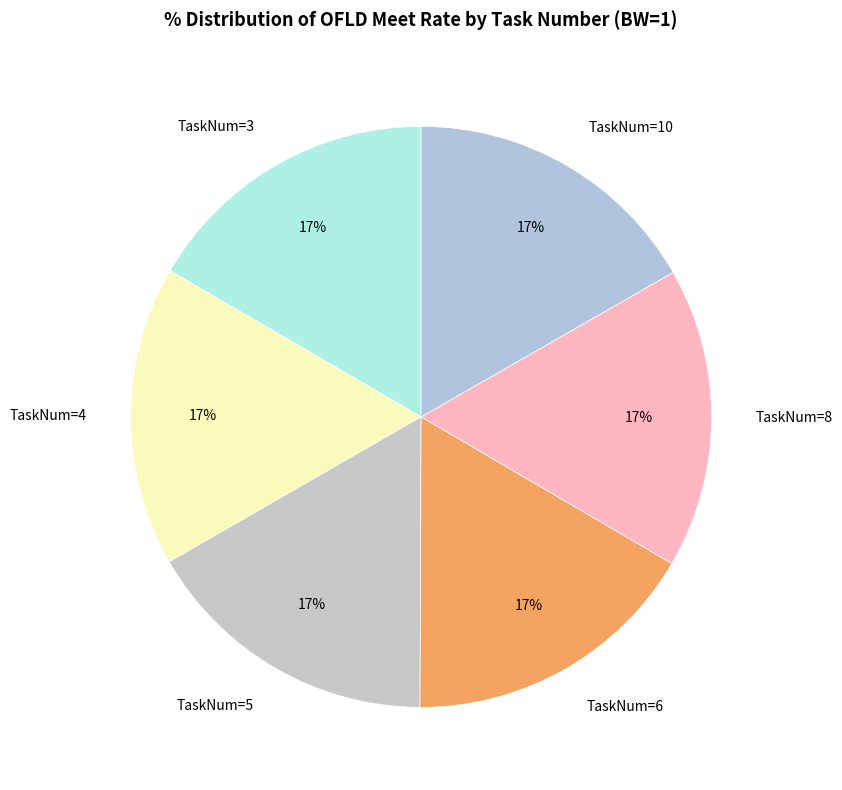

What is the largest slice in the pie chart?

TaskNum=10